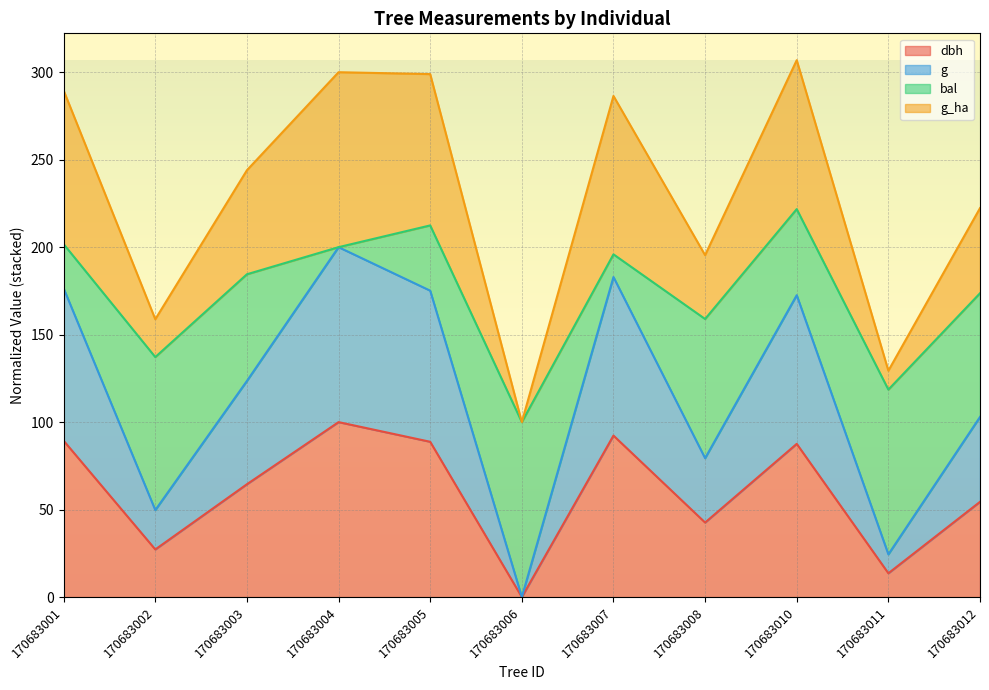

At which label does dbh reach its peak?

170683004